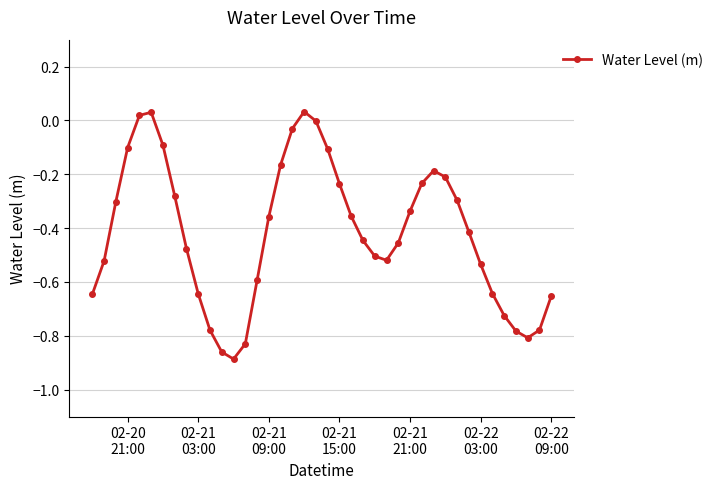

How many interior local valleys (lower than both neighbors) does the data have?

3